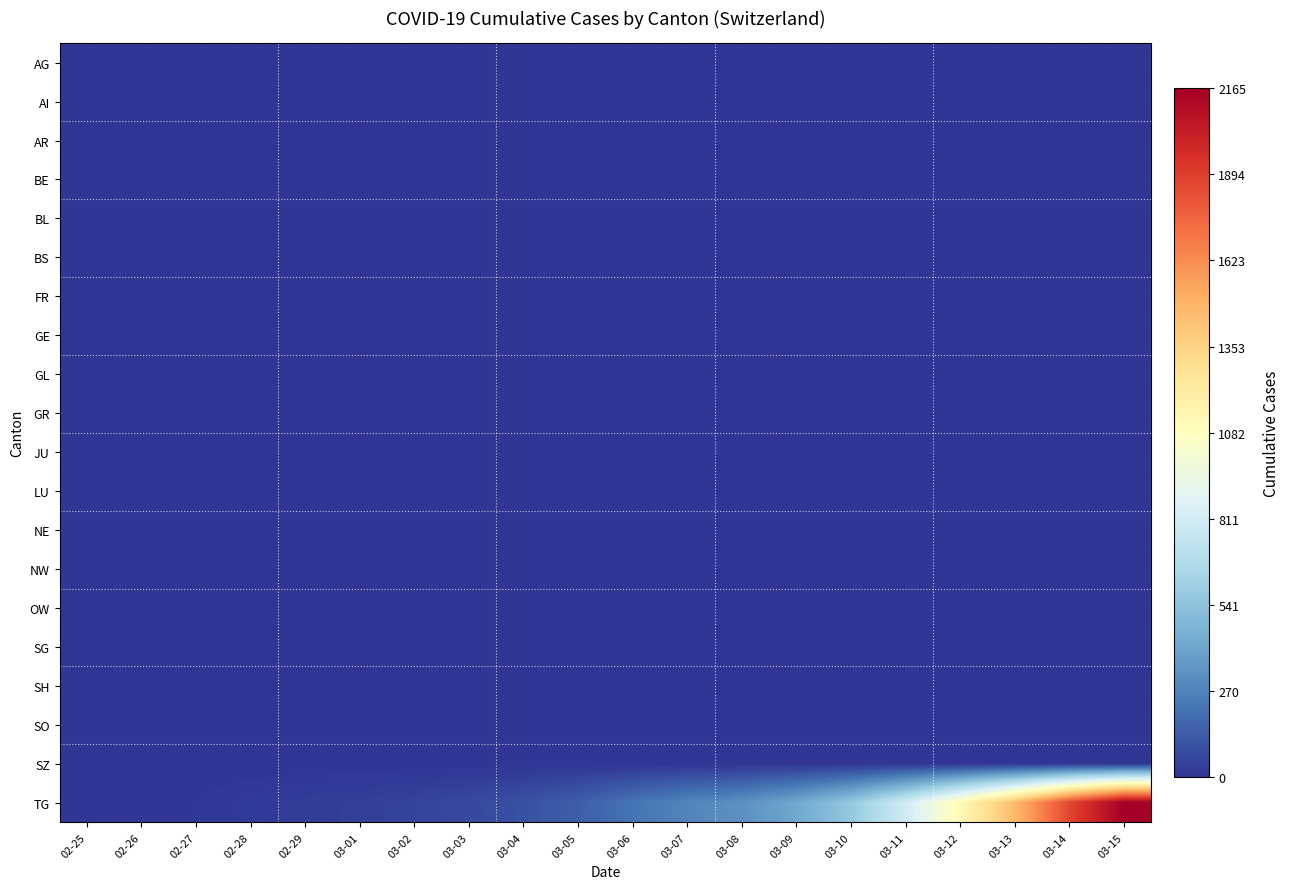

What is the total value across all series at 03-03?

69